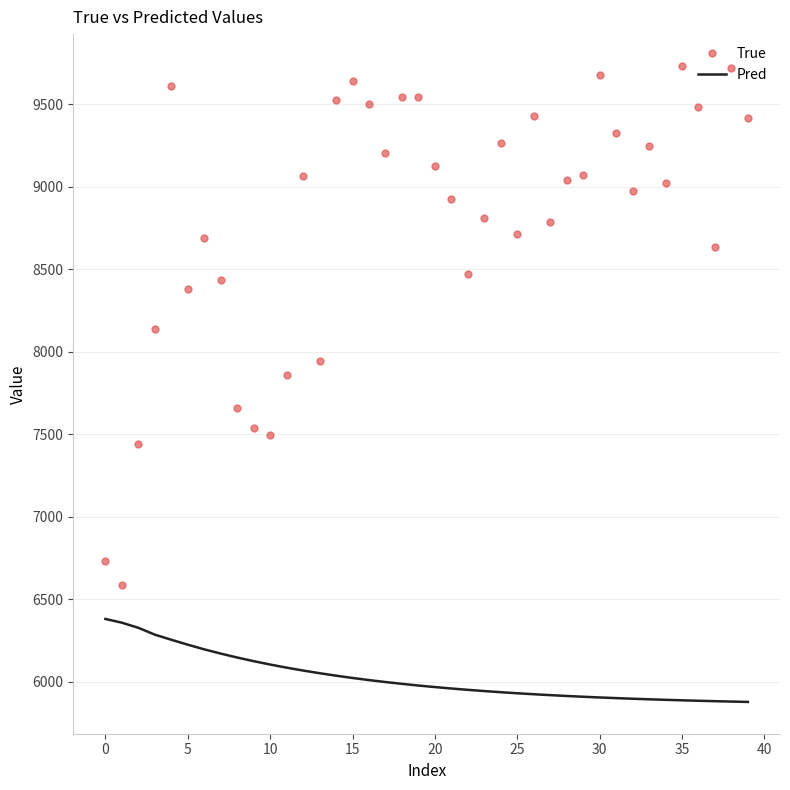

True or false: True and Pred intersect in this chart.

False